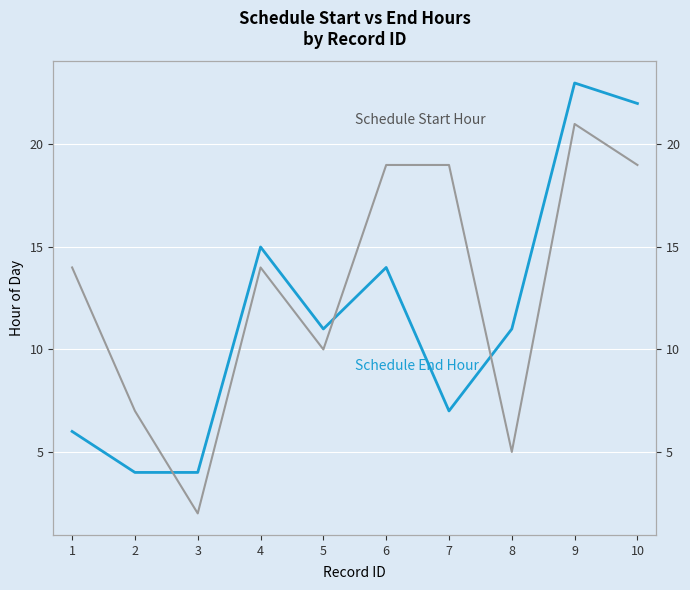

List the series in order of their peak value, highest first.

Schedule End Hour, Schedule Start Hour